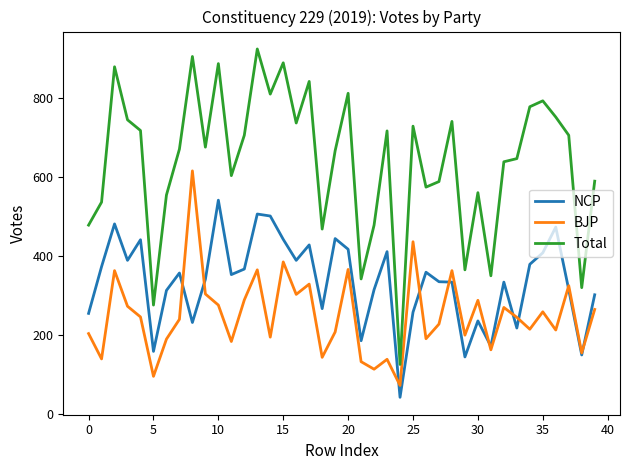

Count the number of categories in the chart.

40